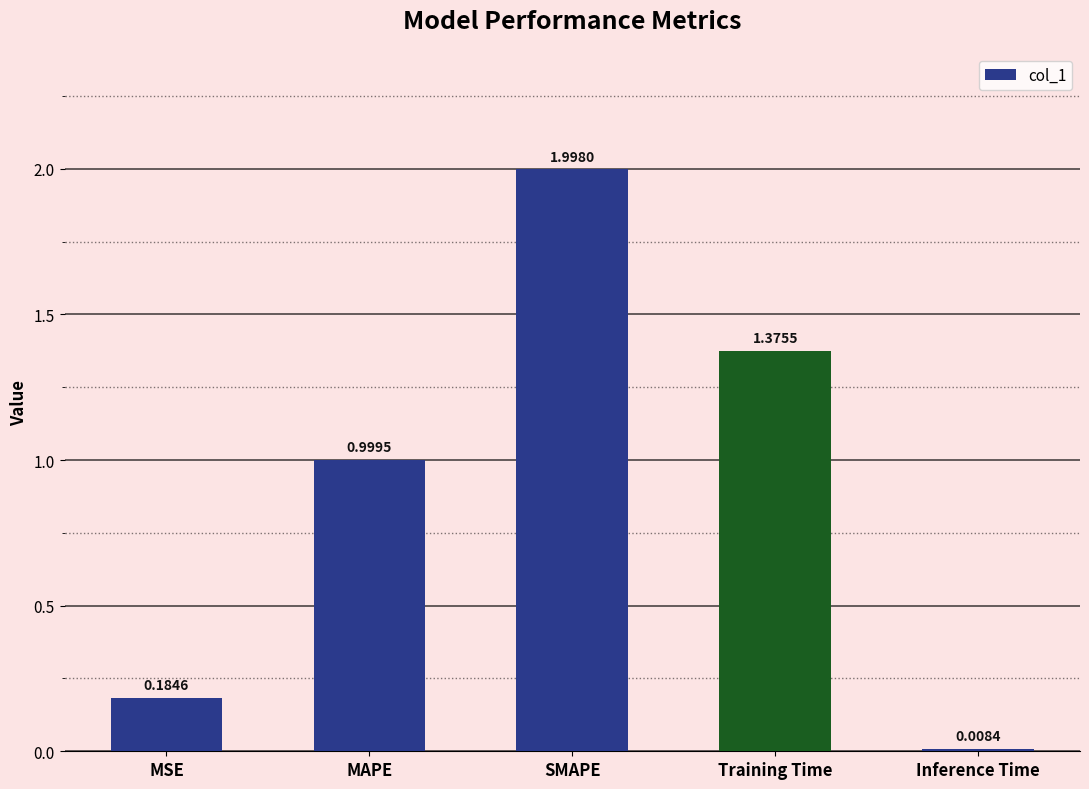

What is the greatest value displayed?

2.0